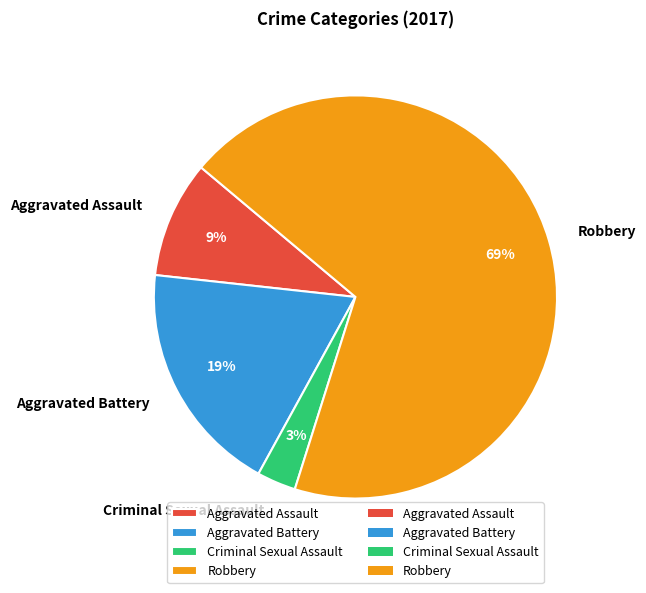

True or false: Criminal Sexual Assault accounts for 3% of the total.

True